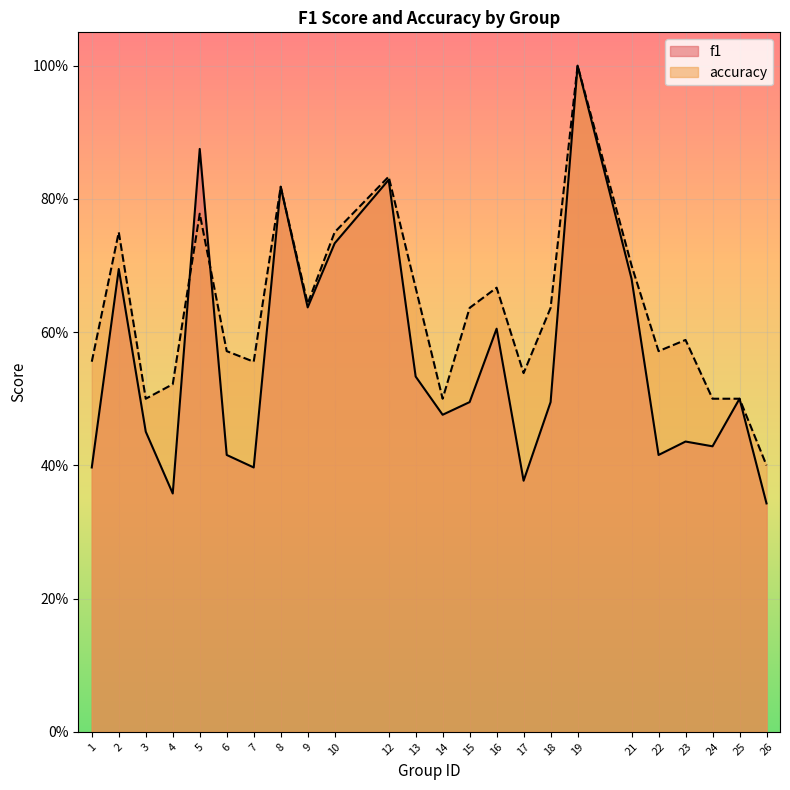

True or false: accuracy and f1 cross at least once.

True